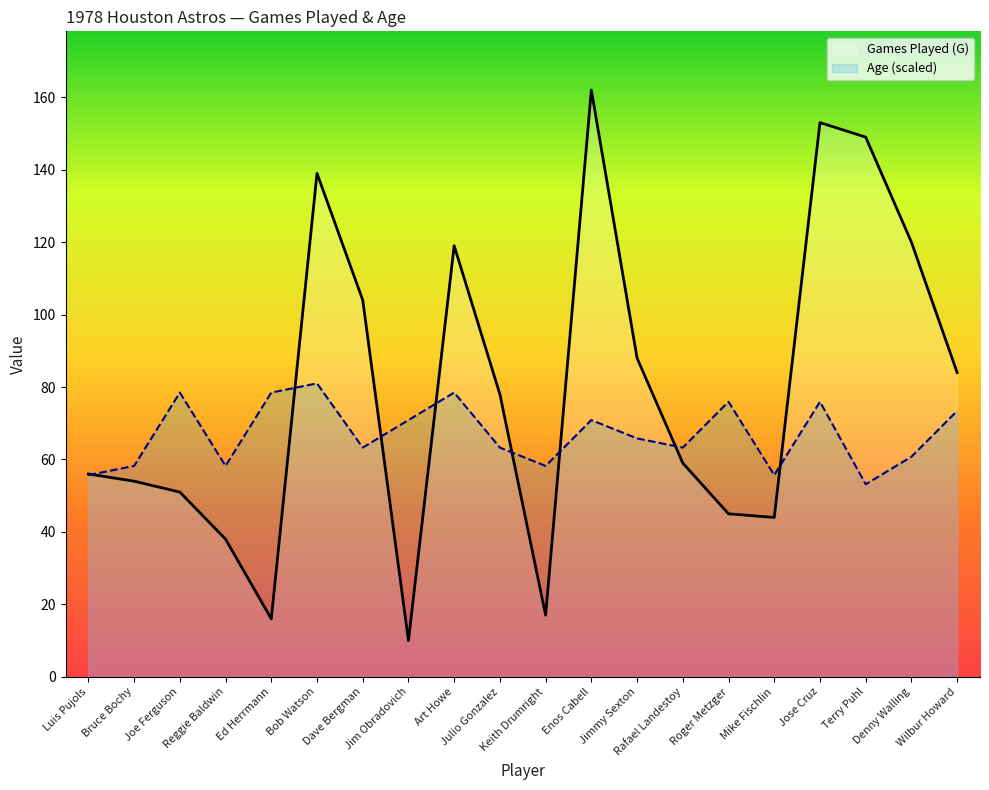

Reading right to left, extract all data points from this chart.

Games Played (G): Wilbur Howard=84.0	Denny Walling=120.0	Terry Puhl=149.0	Jose Cruz=153.0	Mike Fischlin=44.0	Roger Metzger=45.0	Rafael Landestoy=59.0	Jimmy Sexton=88.0	Enos Cabell=162.0	Keith Drumright=17.0	Julio Gonzalez=78.0	Art Howe=119.0	Jim Obradovich=10.0	Dave Bergman=104.0	Bob Watson=139.0	Ed Herrmann=16.0	Reggie Baldwin=38.0	Joe Ferguson=51.0	Bruce Bochy=54.0	Luis Pujols=56.0
Age: Wilbur Howard=73.4	Denny Walling=60.8	Terry Puhl=53.2	Jose Cruz=75.9	Mike Fischlin=55.7	Roger Metzger=75.9	Rafael Landestoy=63.3	Jimmy Sexton=65.8	Enos Cabell=70.9	Keith Drumright=58.2	Julio Gonzalez=63.3	Art Howe=78.5	Jim Obradovich=70.9	Dave Bergman=63.3	Bob Watson=81.0	Ed Herrmann=78.5	Reggie Baldwin=58.2	Joe Ferguson=78.5	Bruce Bochy=58.2	Luis Pujols=55.7